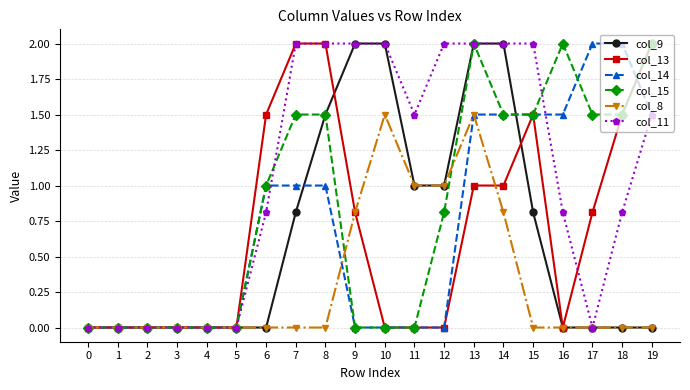

What is the average value of the col_14 series?

0.7